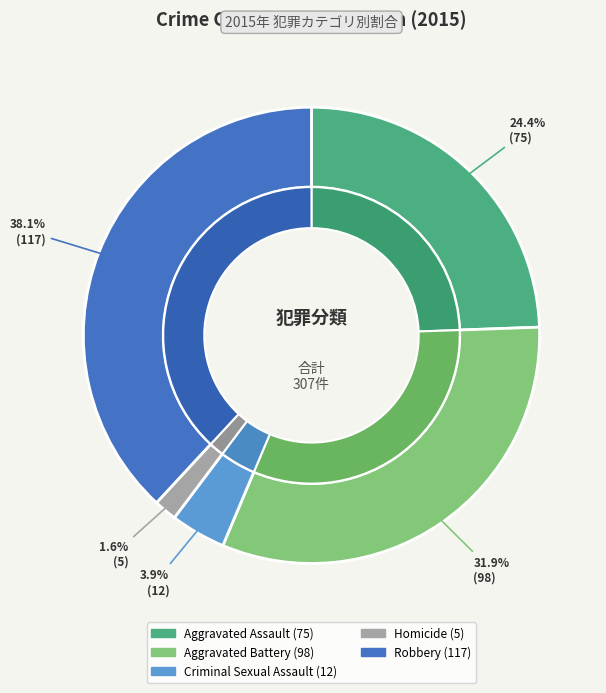

Combined, do Aggravated Battery and Robbery account for over 50%?

Yes